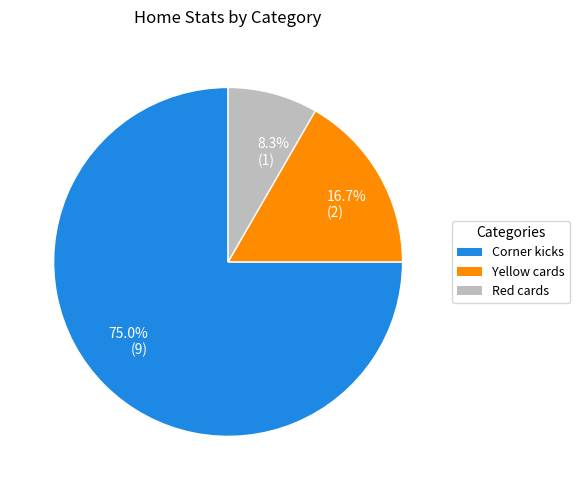

Approximately how many times larger is the value at Corner kicks compared to Red cards?

9.0